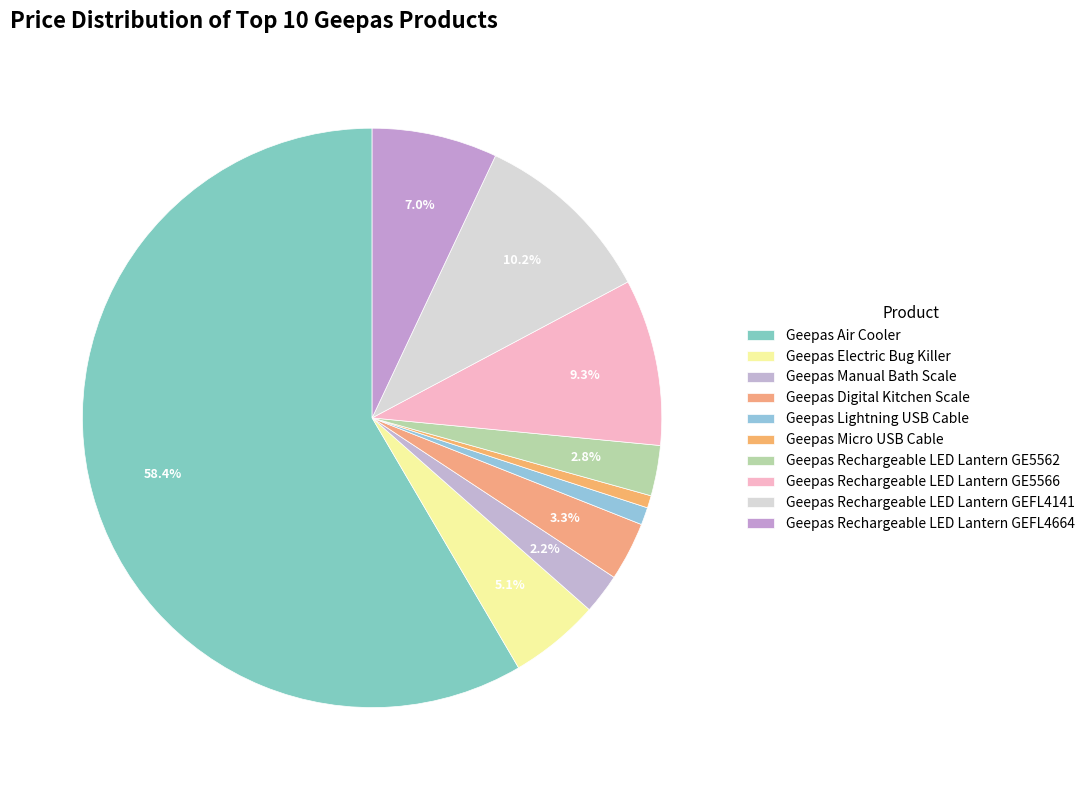

Which slice is the largest?

Geepas Air Cooler